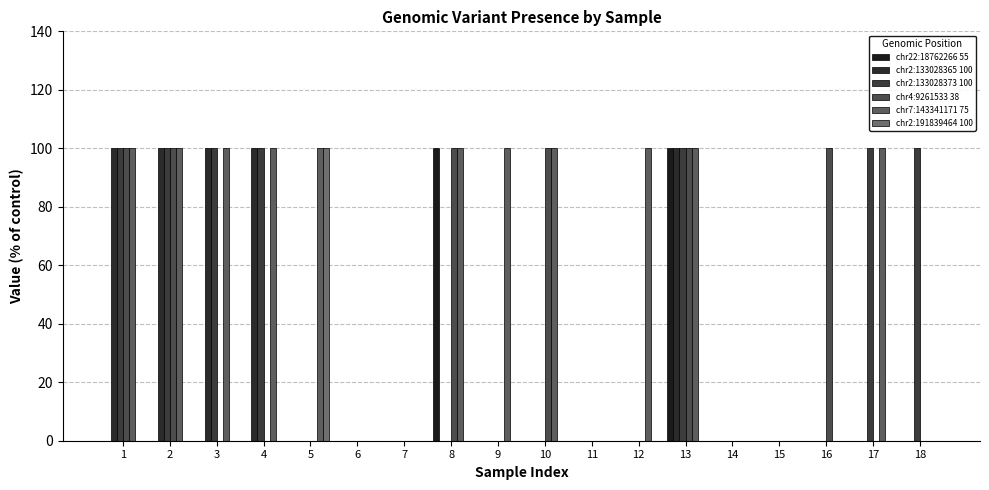

Count the number of categories in the chart.

18